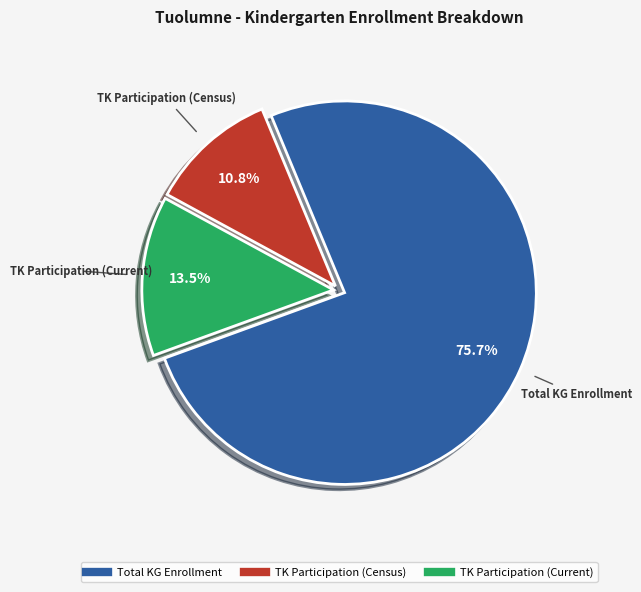

Does any single category account for the majority?

Yes